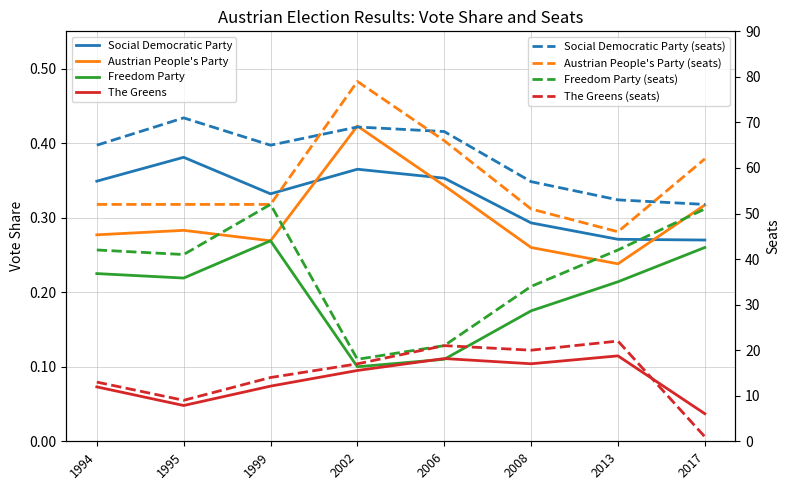

What is the value of the Social Democratic Party point at the 8th from the left?

0.3